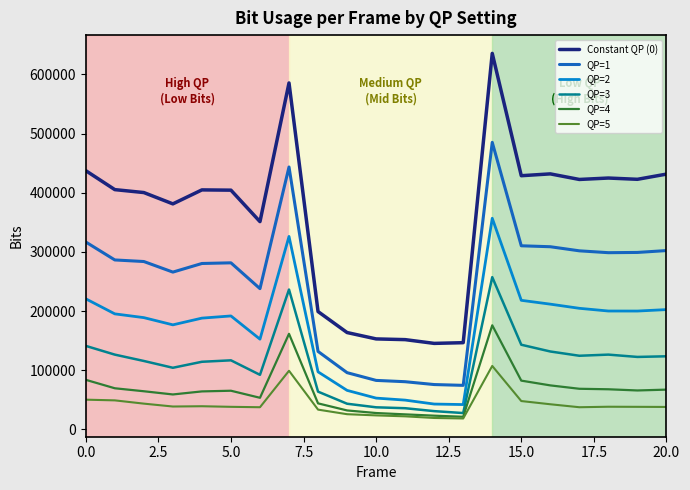

What is the minimum value for Constant QP (0)?

145457